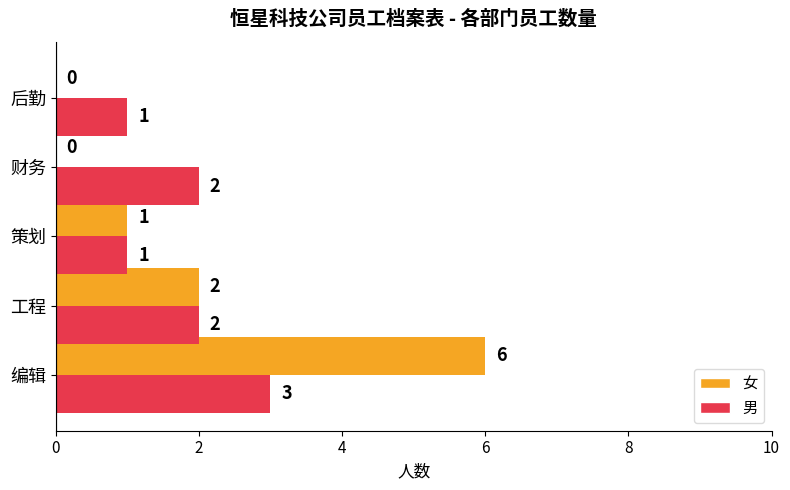

How many series are shown in this chart?

2